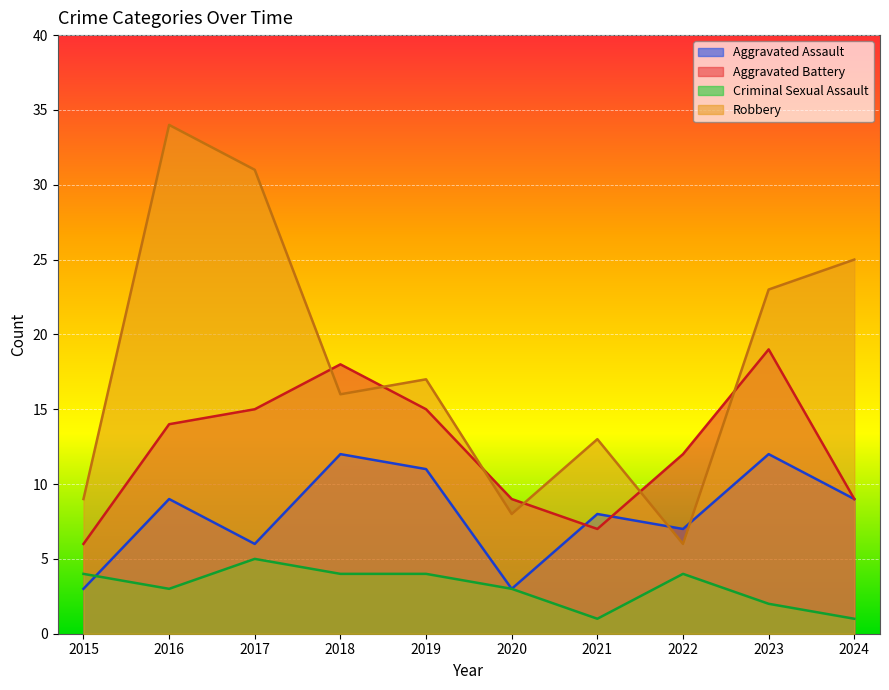

List the series in order of their overall mean, highest first.

Robbery, Aggravated Battery, Aggravated Assault, Criminal Sexual Assault